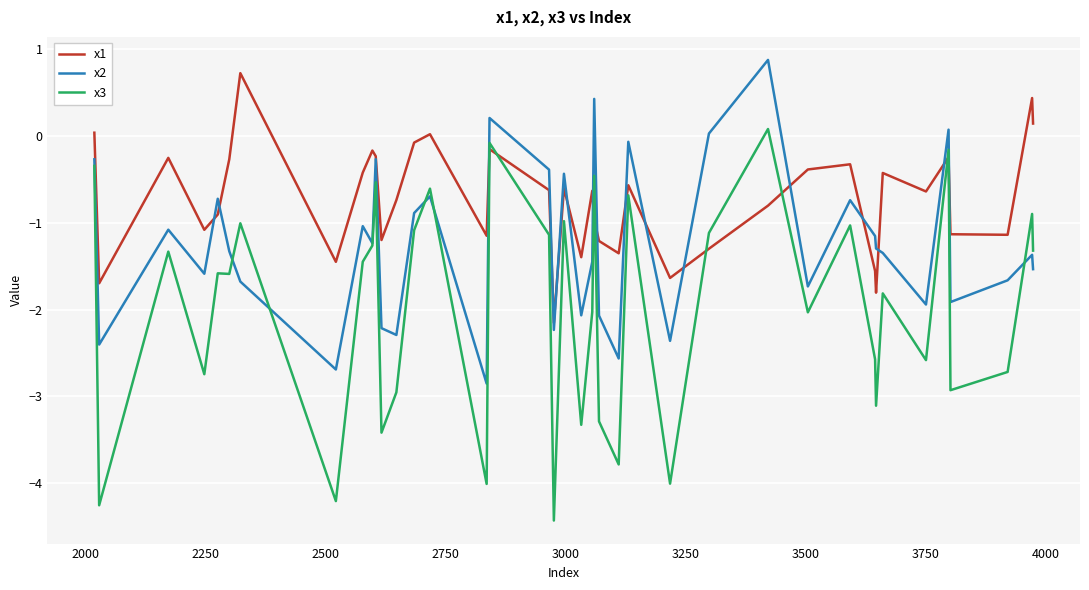

Which series ends up on top after the final intersection of x3 and x1?

x1